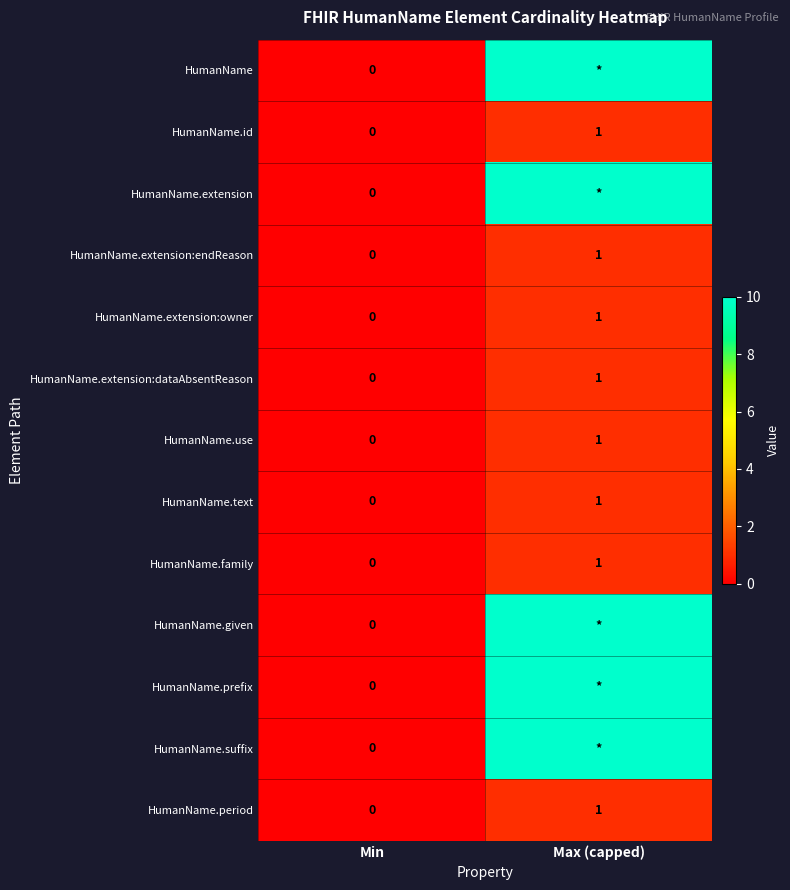

The value of HumanName.period at Min is 0. True or false?

True